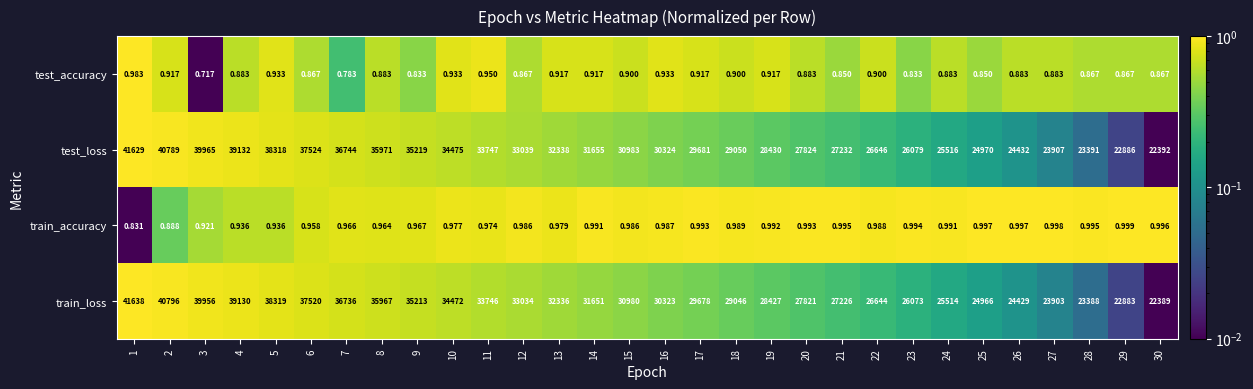

Rank the series at 20 from highest to lowest value.

test_loss, train_loss, train_accuracy, test_accuracy